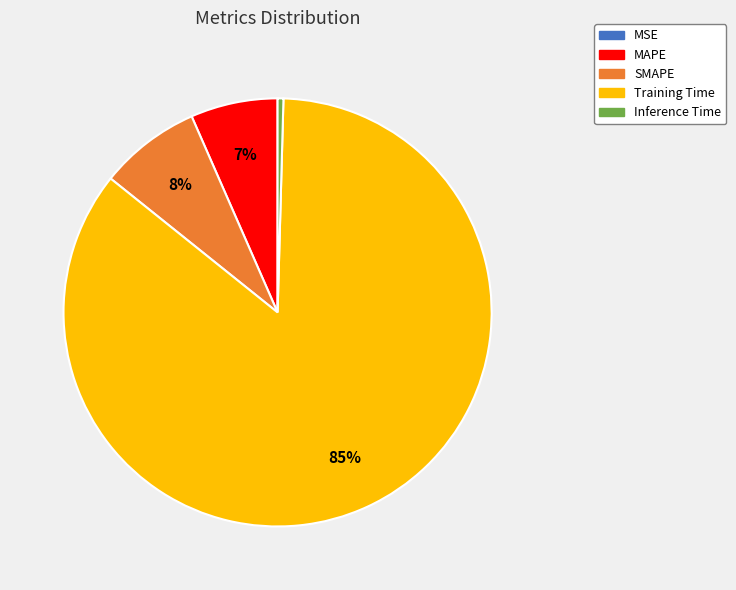

To the nearest percent, what percentage of the pie is Training Time?

85%